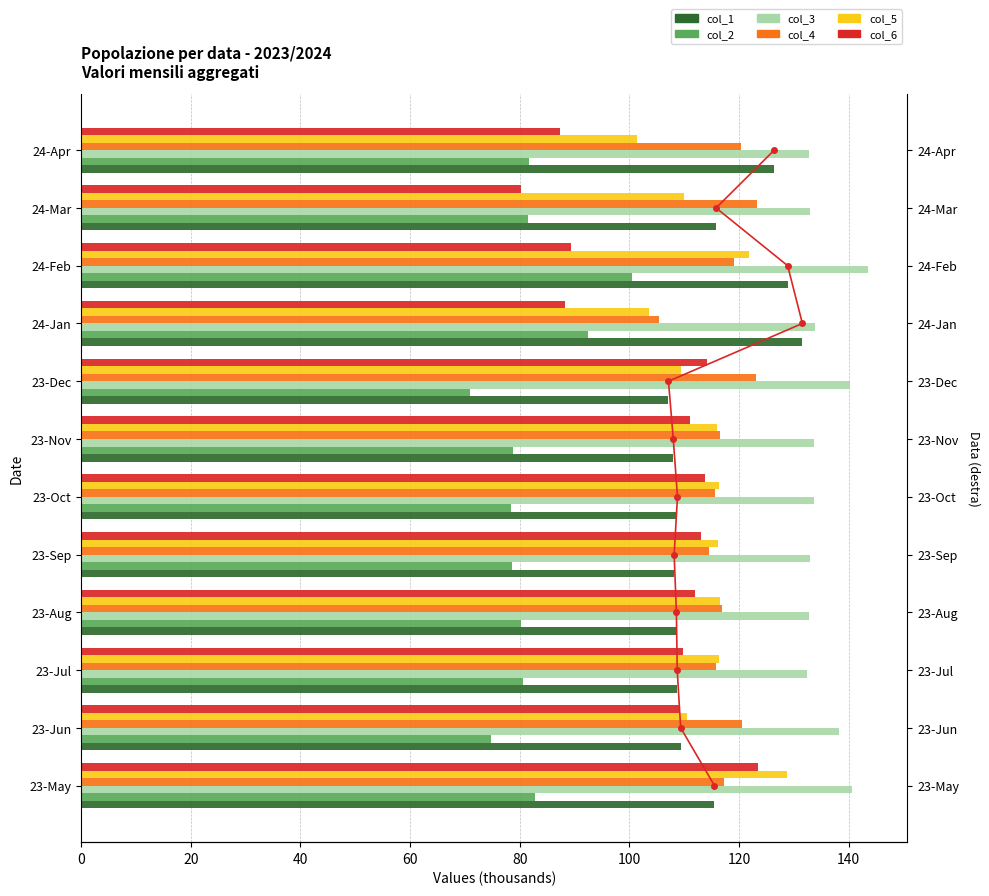

What is the minimum value shown in the chart?

71.0